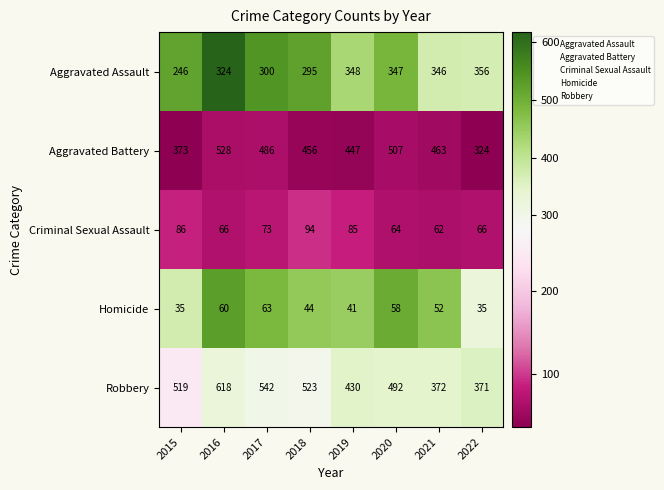

True or false: Homicide has a value of 57 at 2022.

False